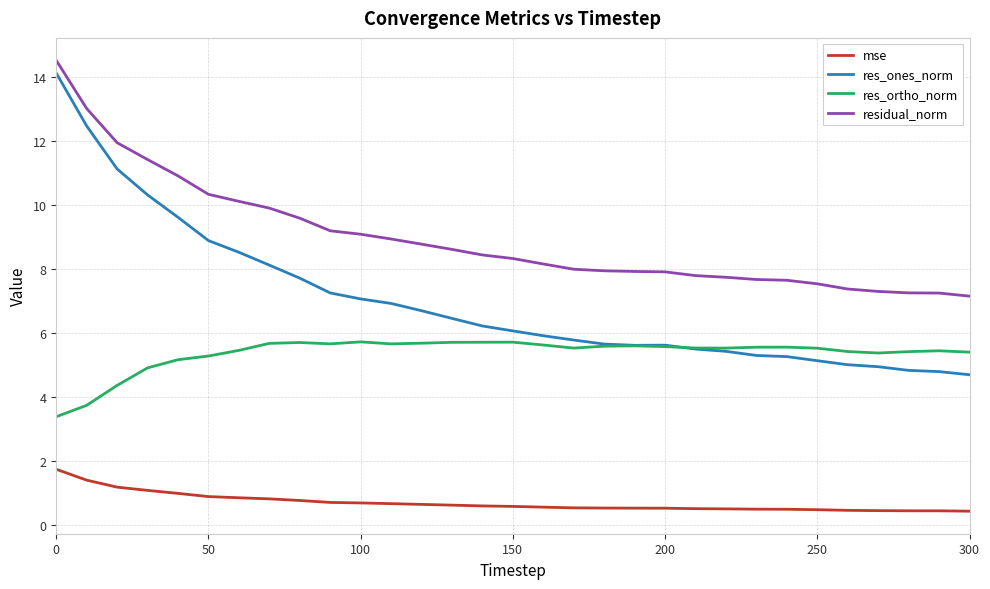

Which series has the largest total across all categories?

residual_norm